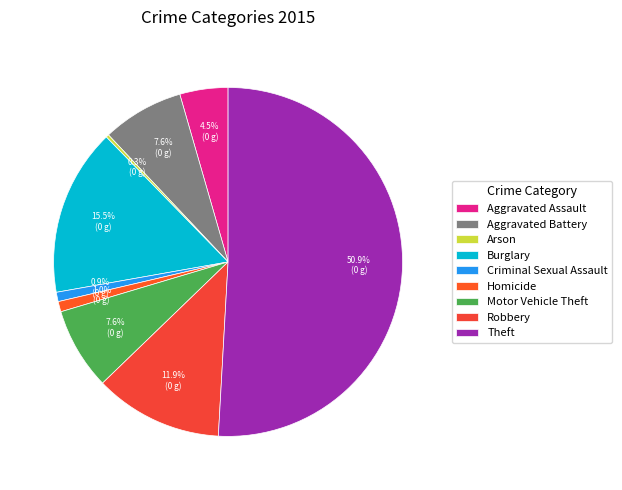

Is the sum of Criminal Sexual Assault and Arson greater than half?

No